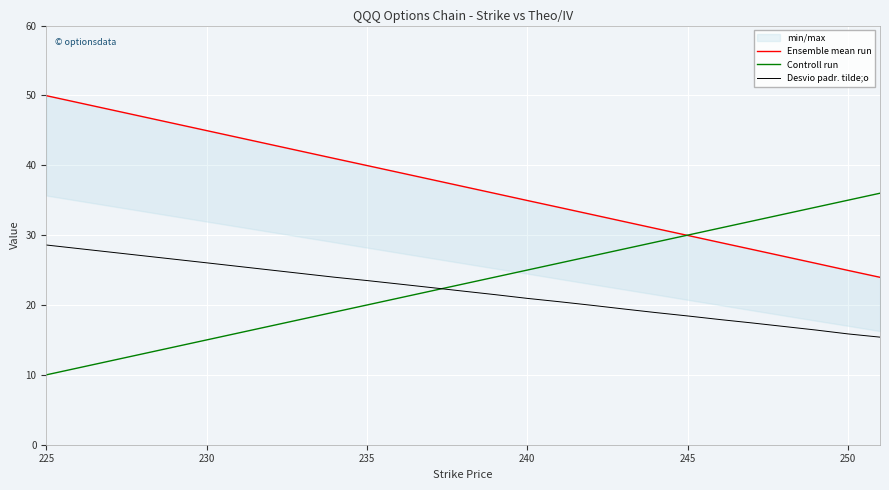

What is the lowest value of the Desvio padr. tilde;o series?

15.4